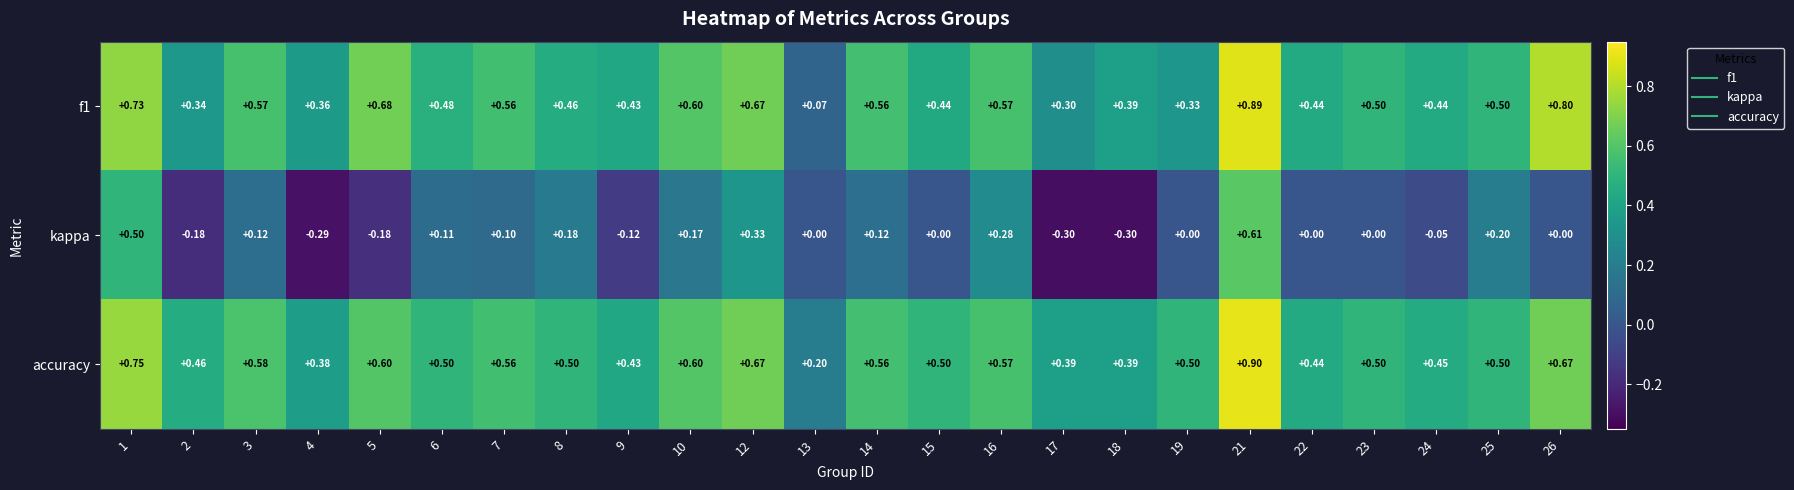

Between 22 and 25, which series saw the biggest shift?

kappa